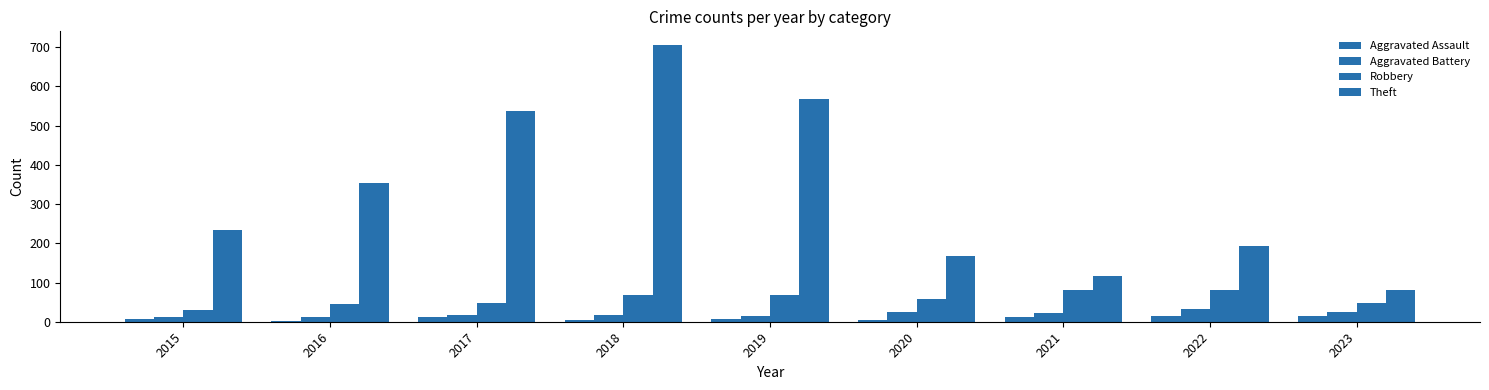

How many data points does each series have?

9